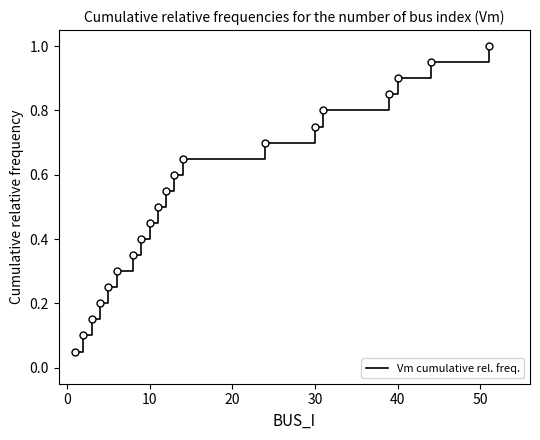

What is the greatest value displayed?

1.0